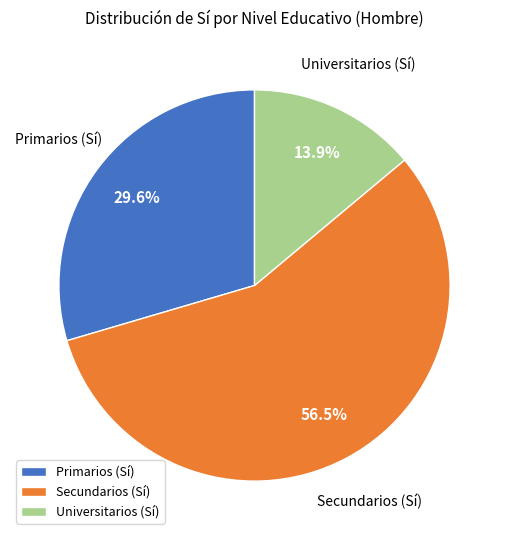

Count the number of slices in the pie.

3